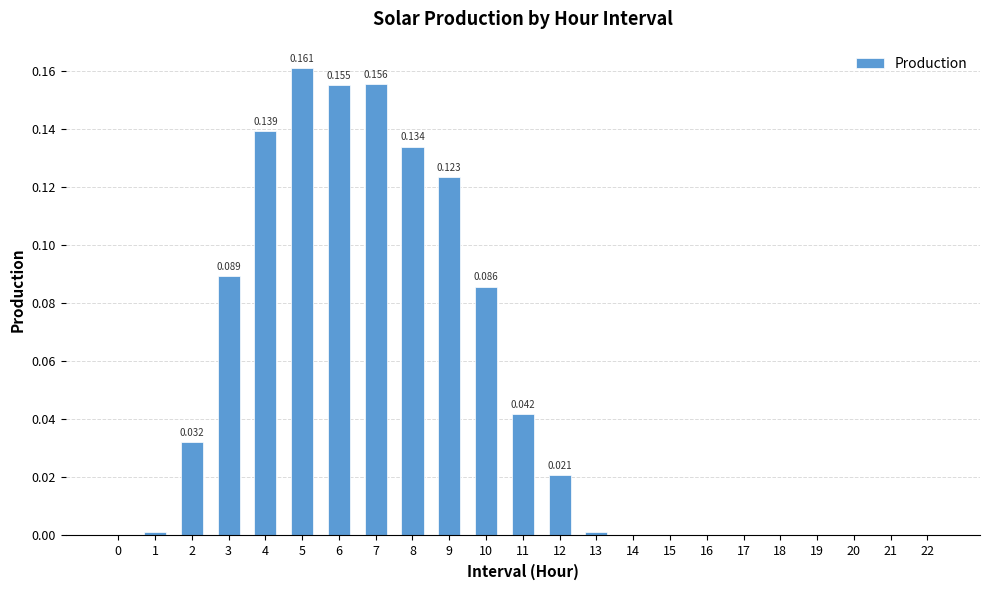

What is the value of the 8th bar from the left?

0.2